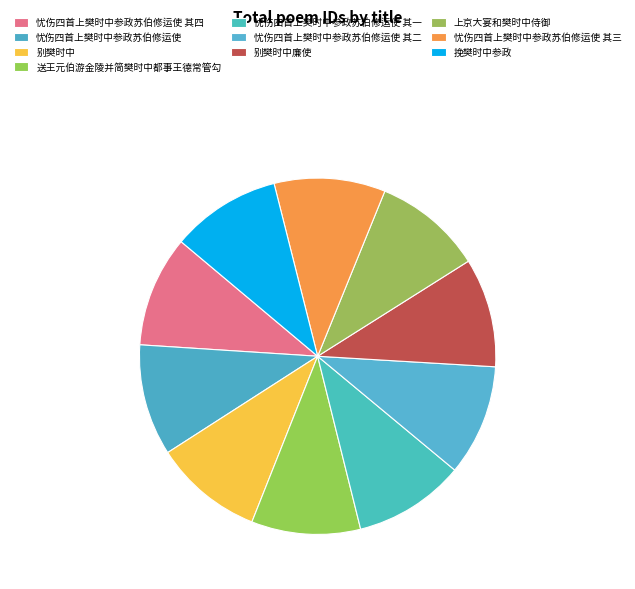

What is the change in value from 上京大宴和樊时中侍御 to 忧伤四首上樊时中参政苏伯修运使 其三?

+23926